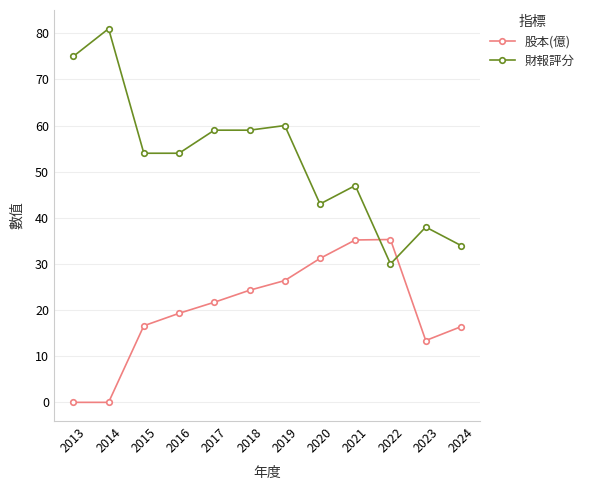

How many data points in 股本(億) are above 21?

6